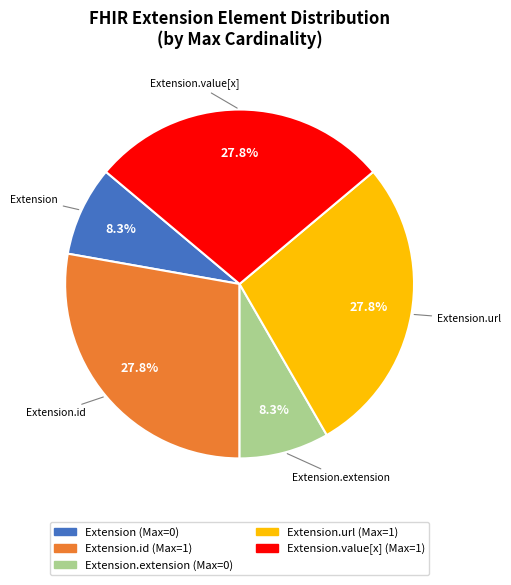

Does any single category account for the majority?

No